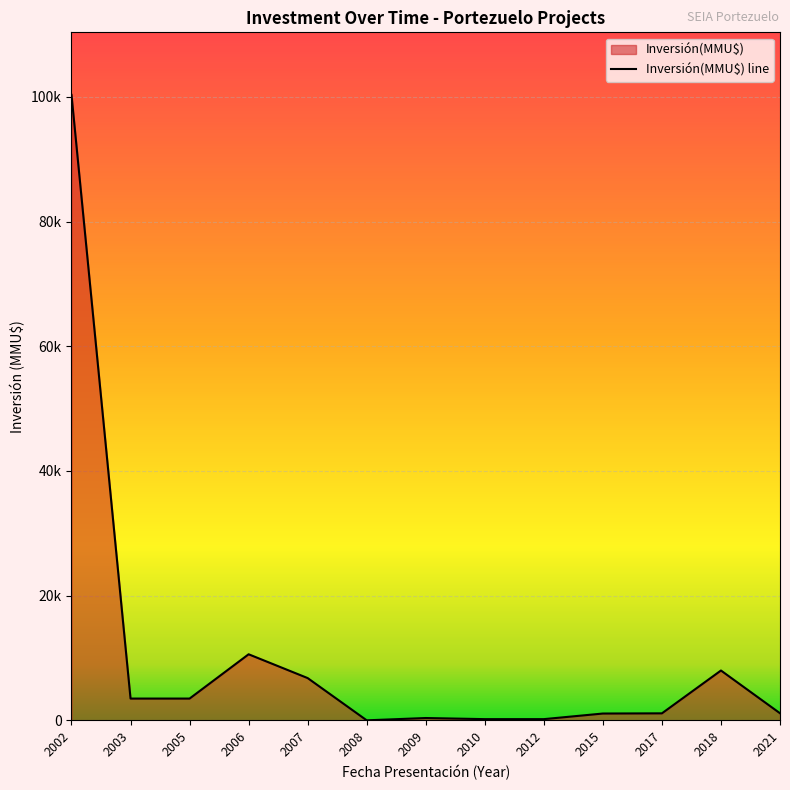

At which category does the data reach its first local valley?

2008